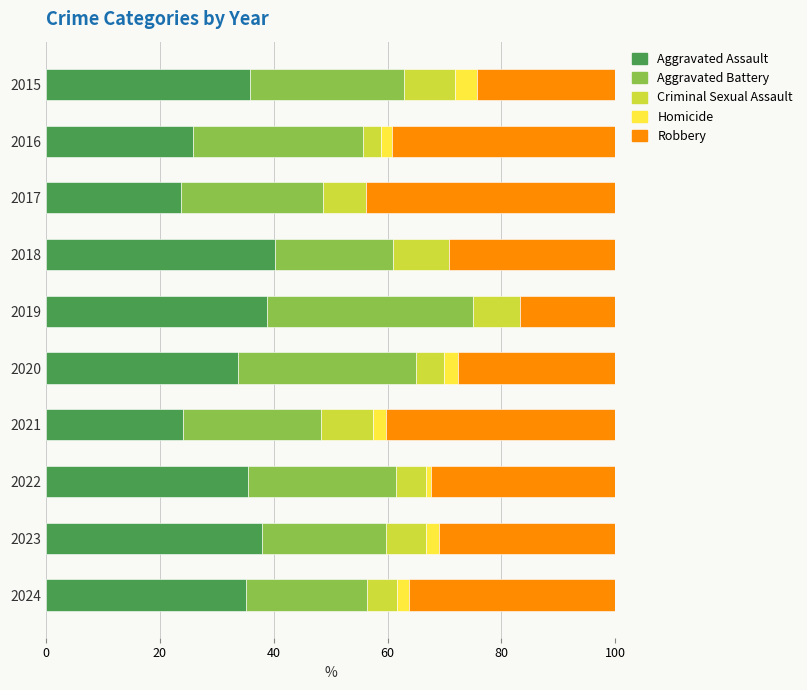

How many data points does each series have?

10